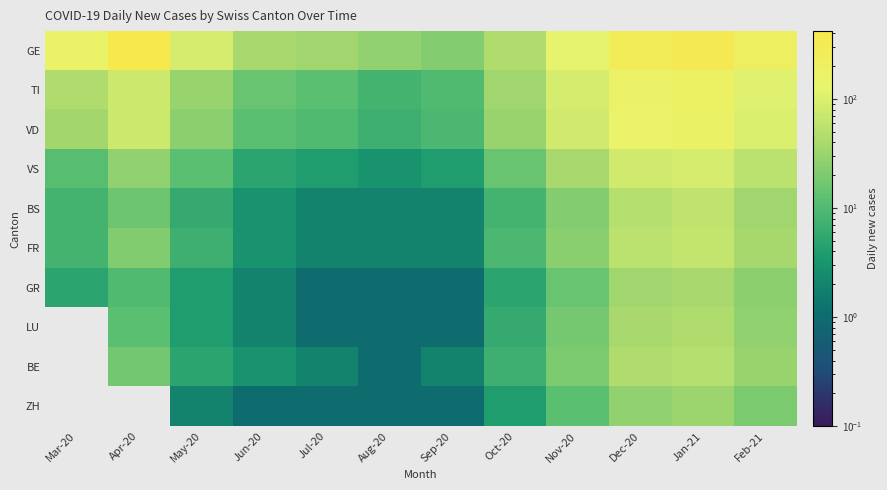

What is the difference between the second highest and second lowest values in the LU series?

39.0